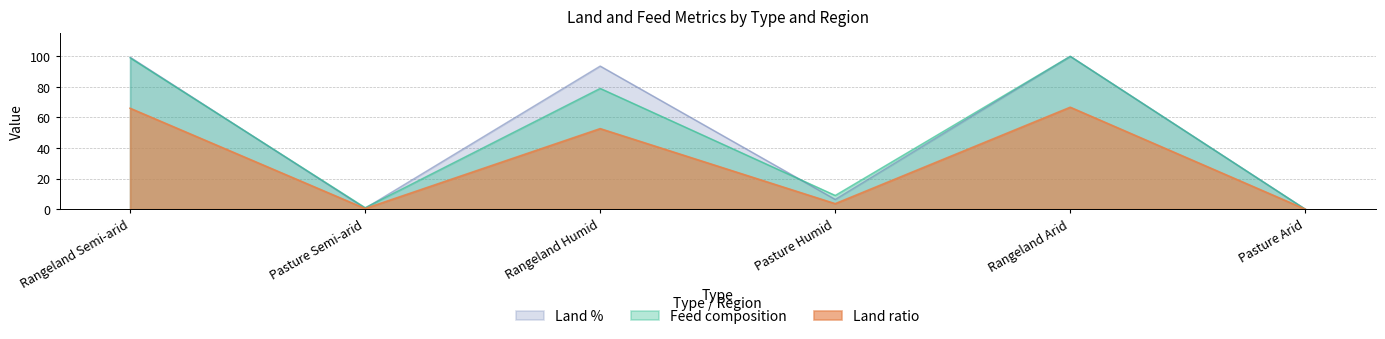

How many data points in Land % are above 93?

3